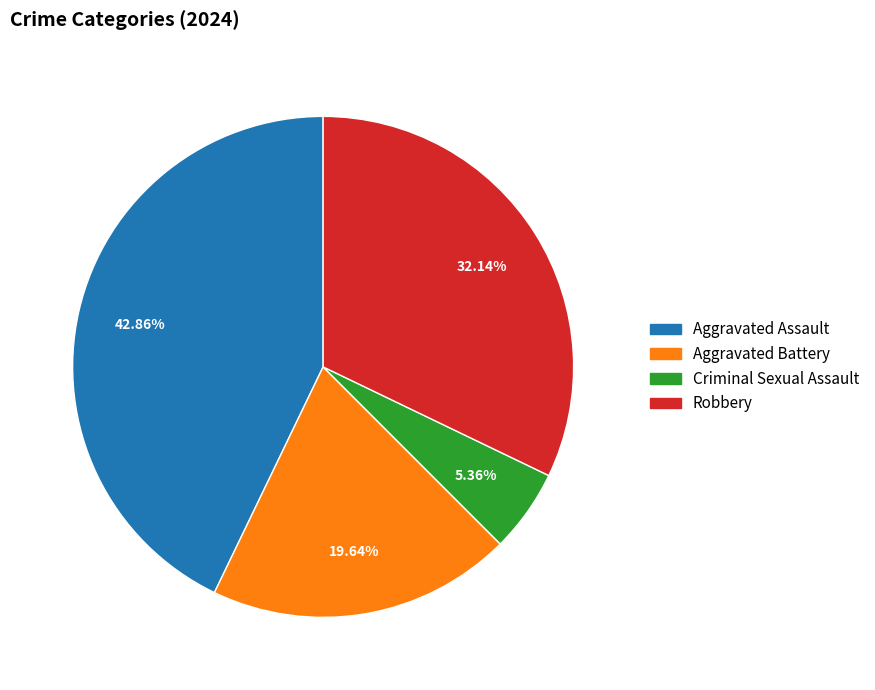

Combined, what portion of the pie is Criminal Sexual Assault and Aggravated Battery?

25.0%